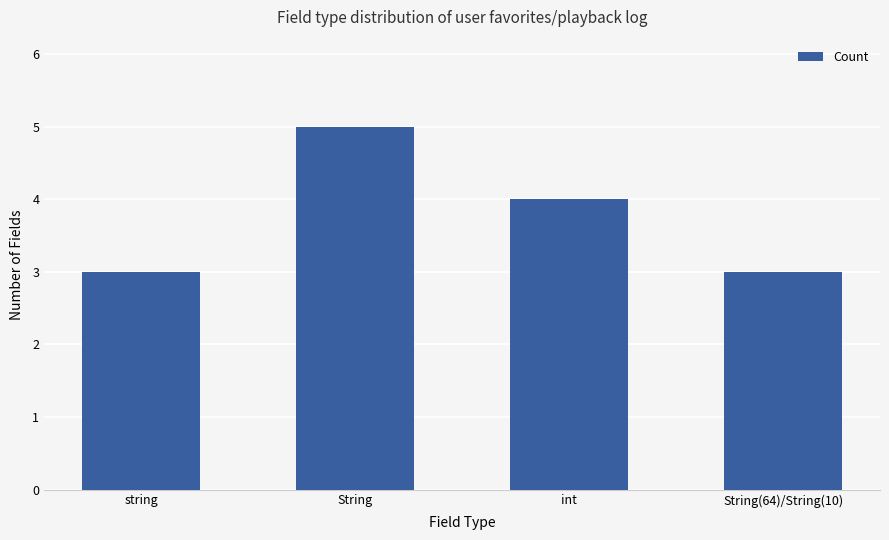

Does the chart contain any negative values?

No